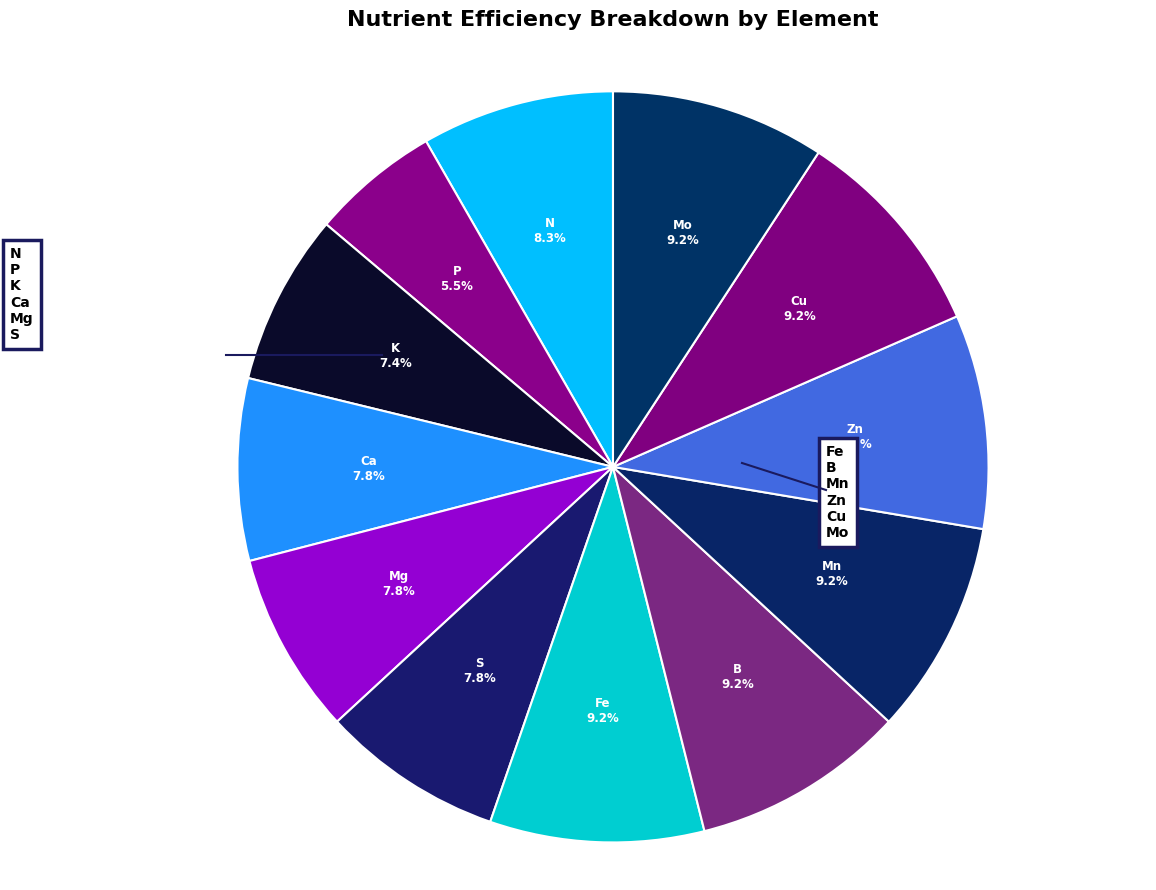

How many segments does this pie chart have?

12